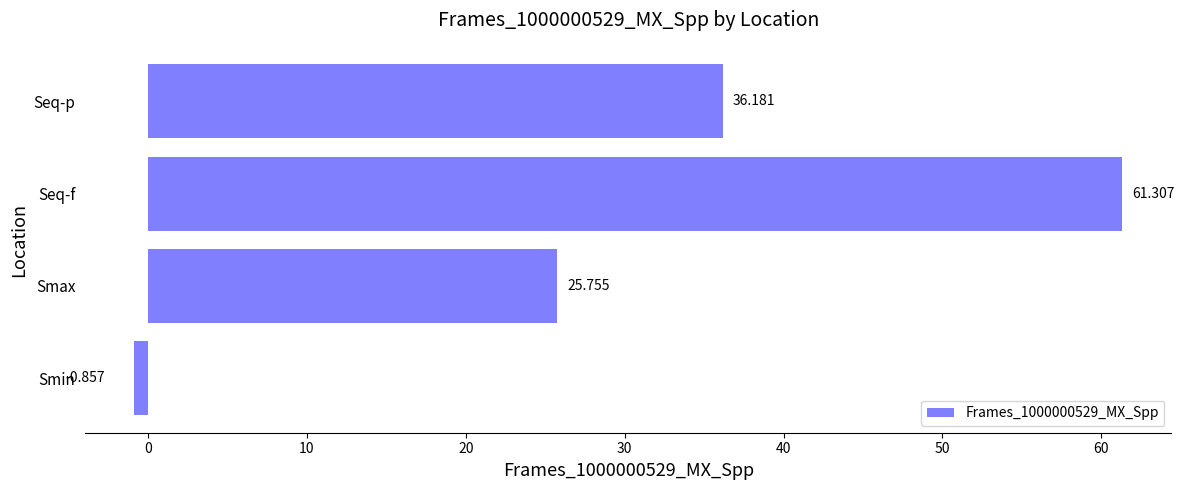

What is the average value?

30.6